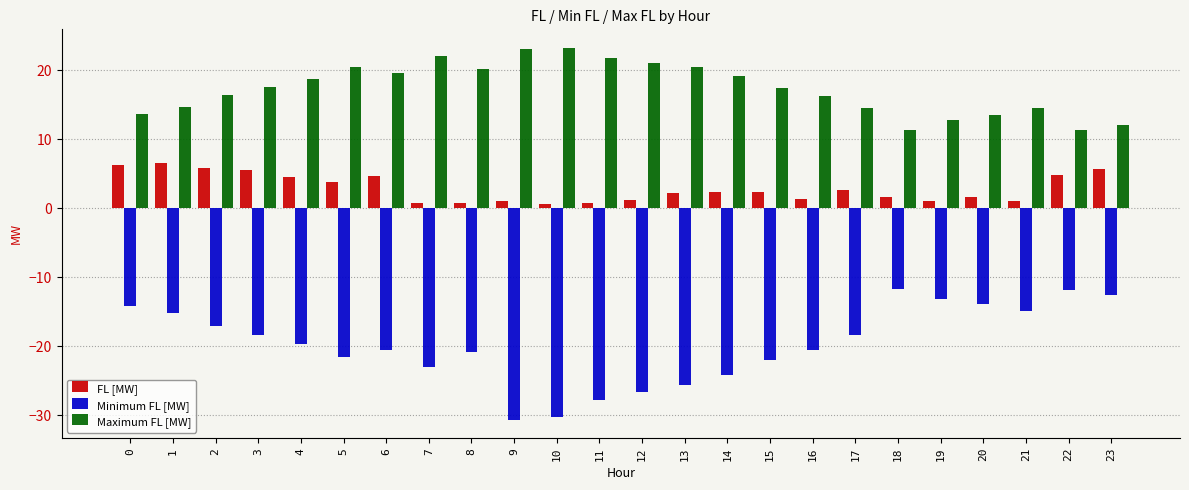

What is the value of the FL [MW] bar at the 21st from the left?

1.7